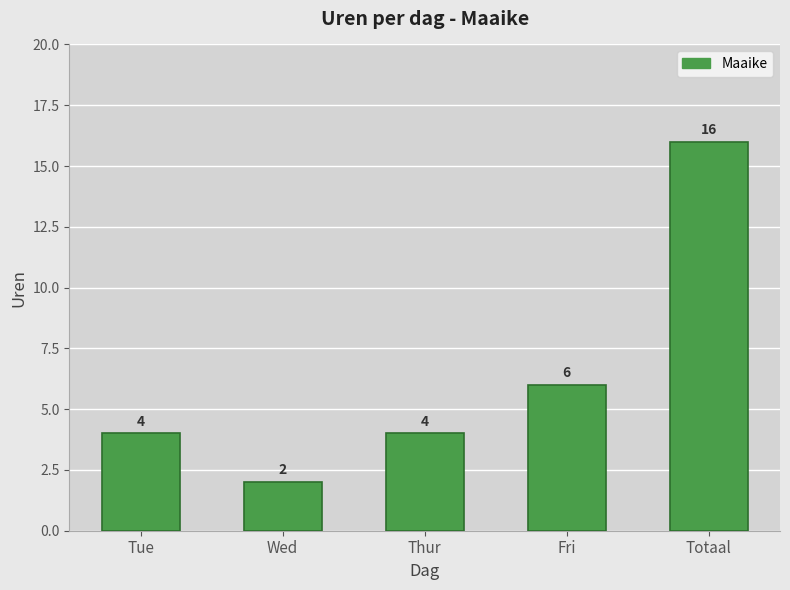

What is the average value?

6